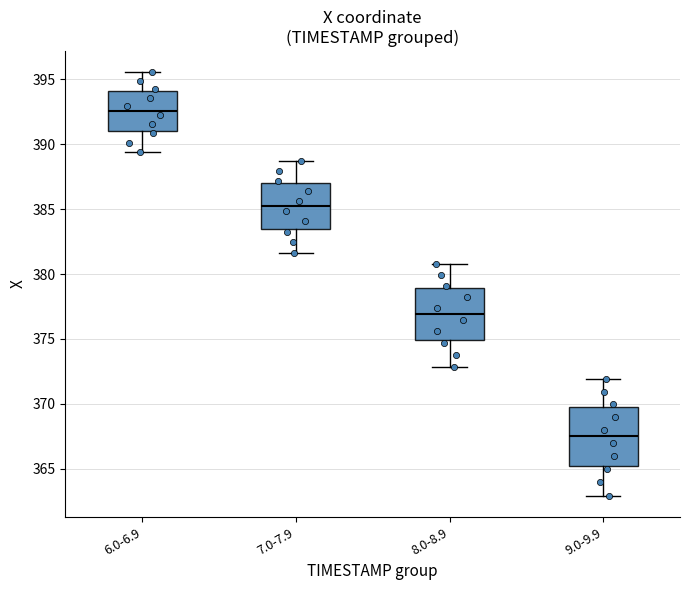

Where is the upper edge of the box for 6.0-6.9 on the y-axis? The values are not printed on the chart, so give them approximately, as read against the axis.

394.0